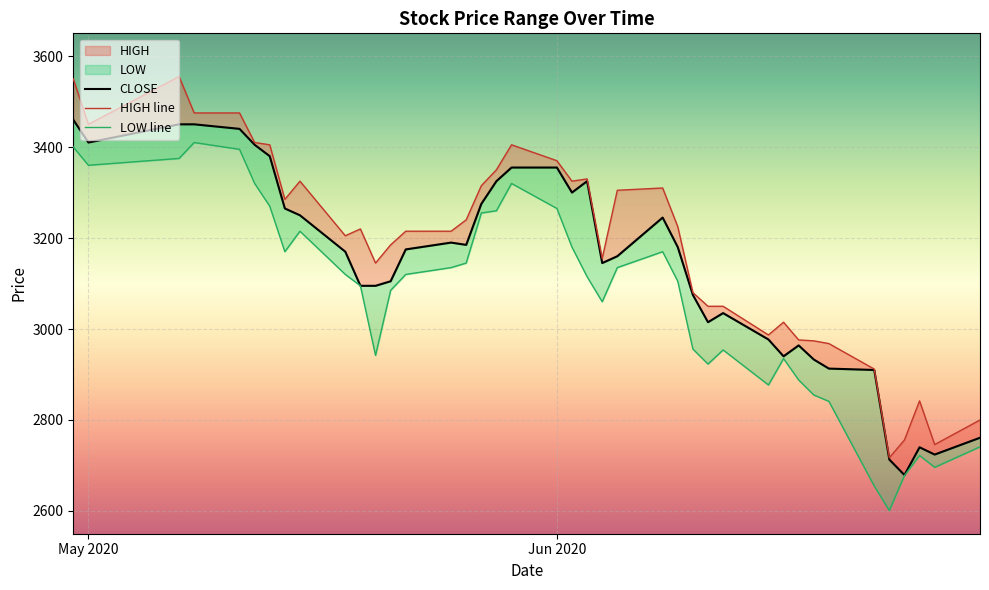

What is the difference between the maximum and minimum values in the HIGH series?

838